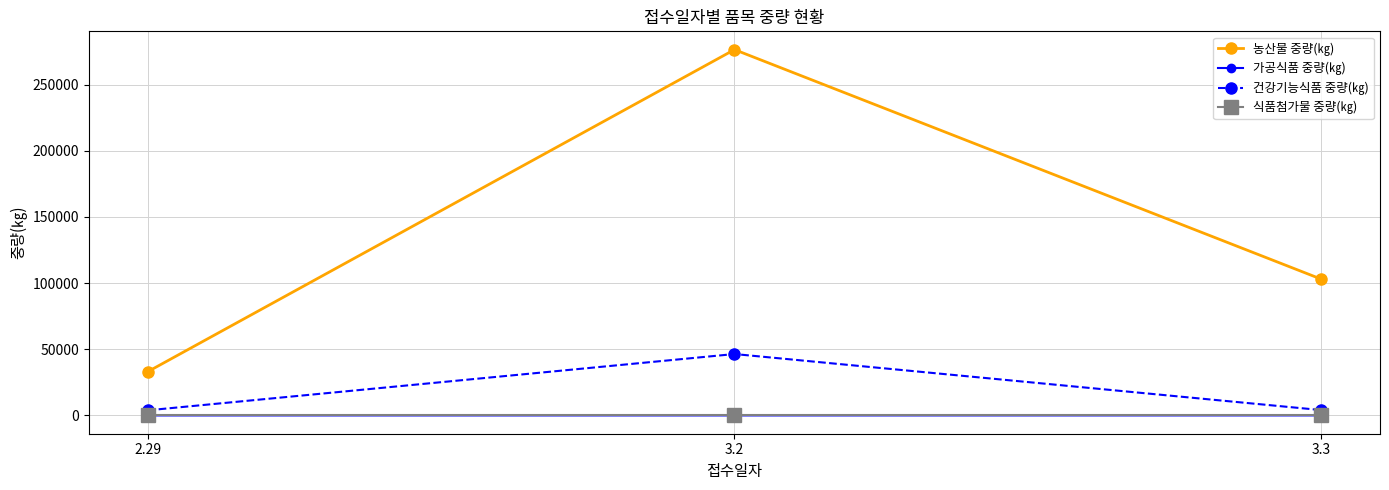

Does the chart have visible grid lines?

Yes